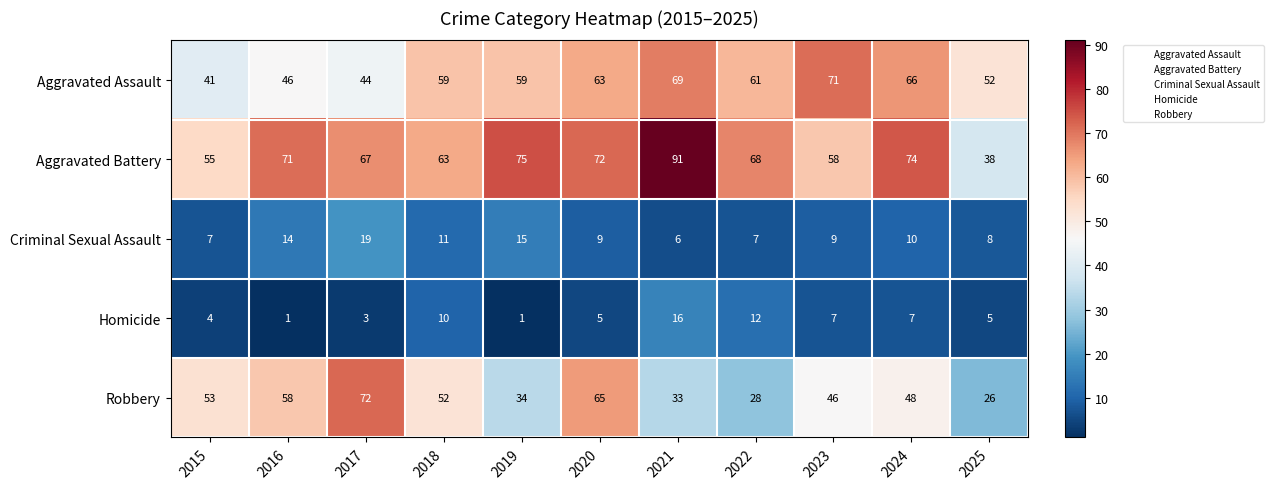

At which category is the sum across all series the highest?

2021